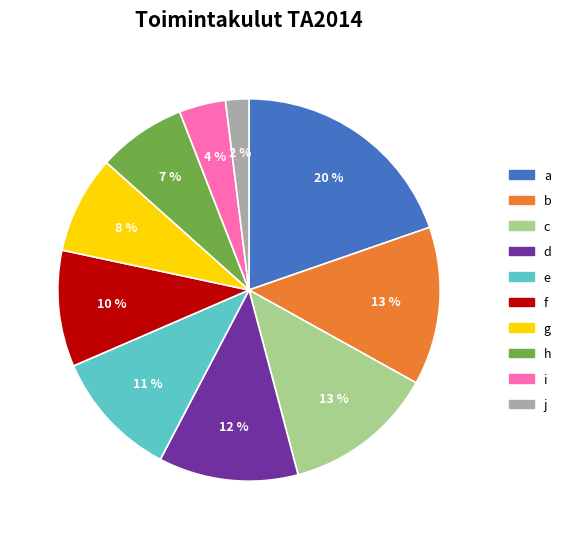

Does a account for over 50% of the chart?

No